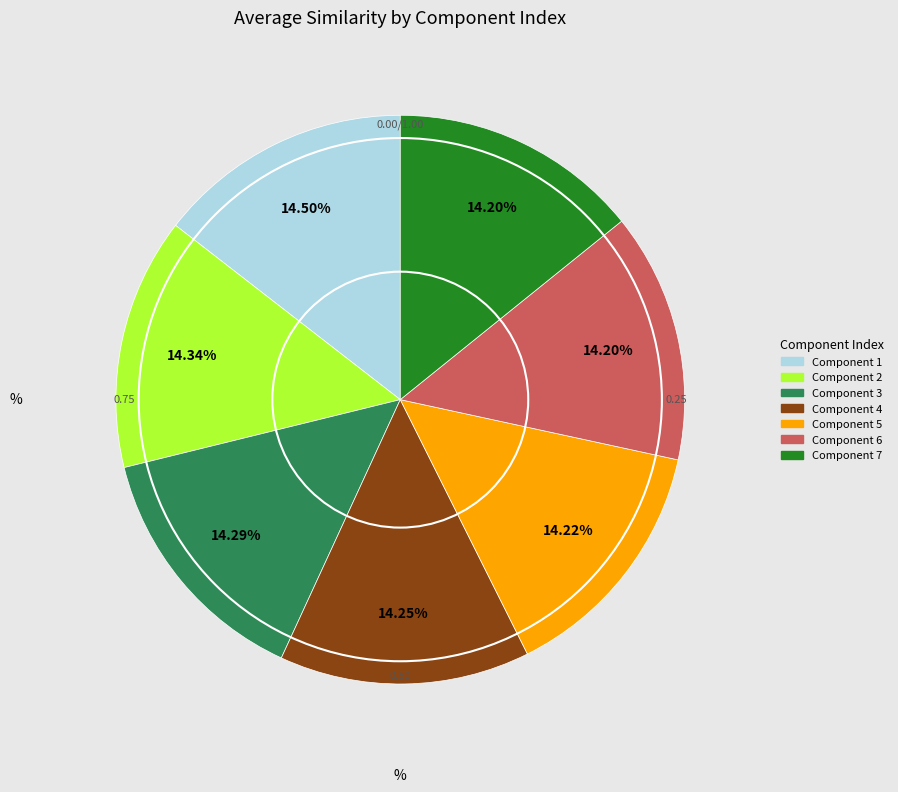

Count the number of slices in the pie.

7